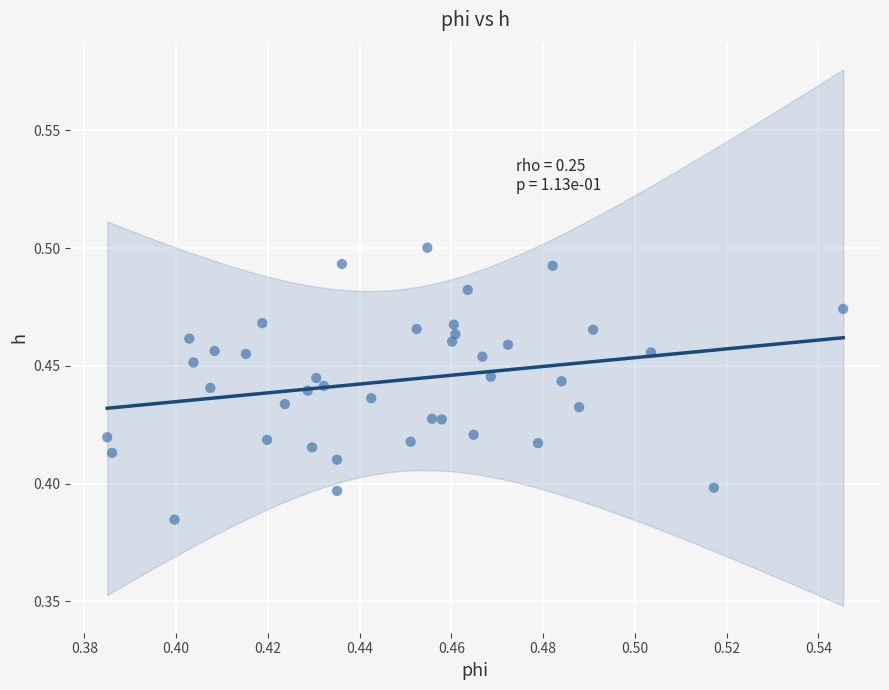

How many points are shown in the scatter plot?

40